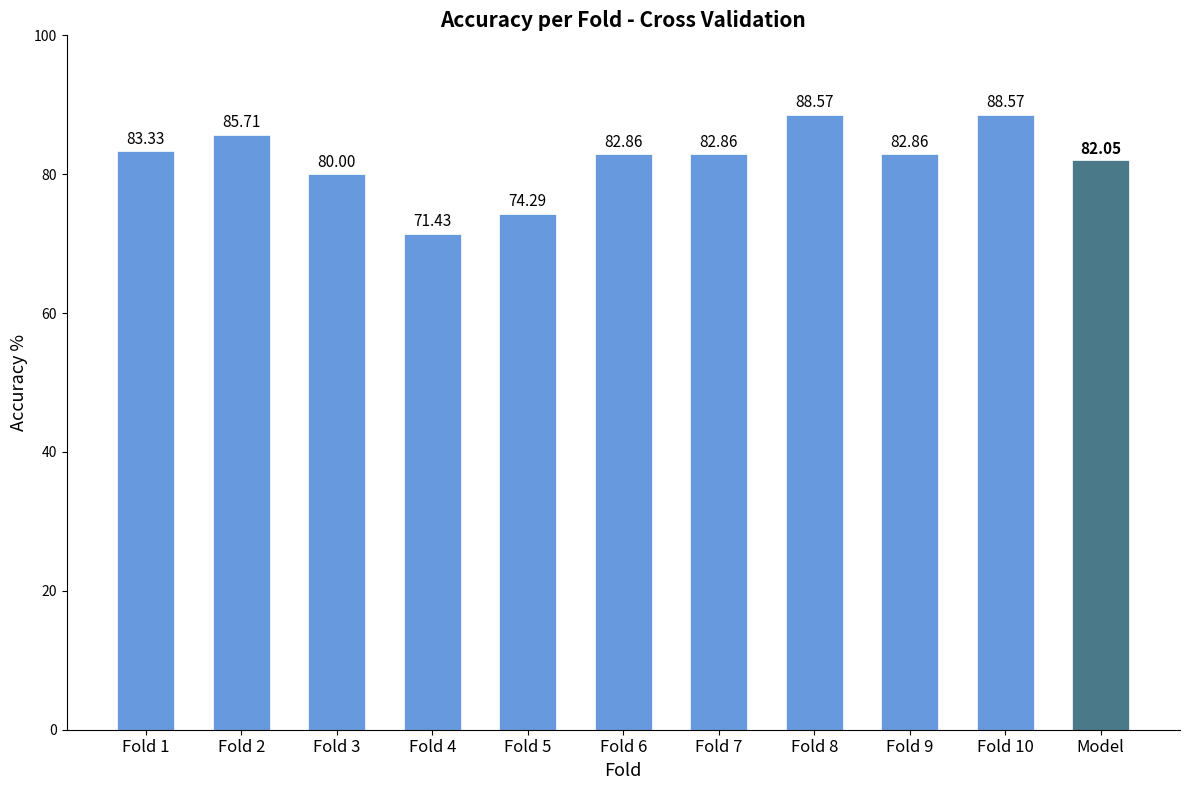

What is the difference between the second highest and second lowest values?

14.3